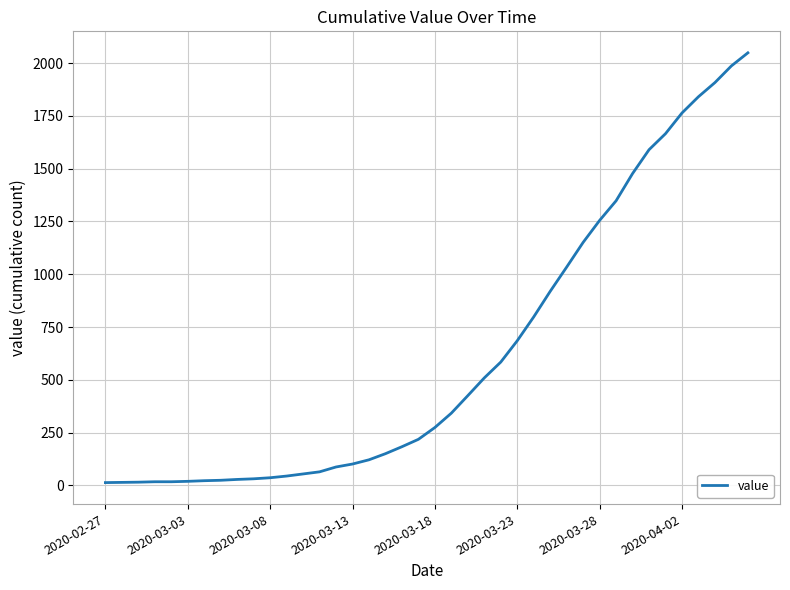

What is the difference between the second highest and minimum values?

1974